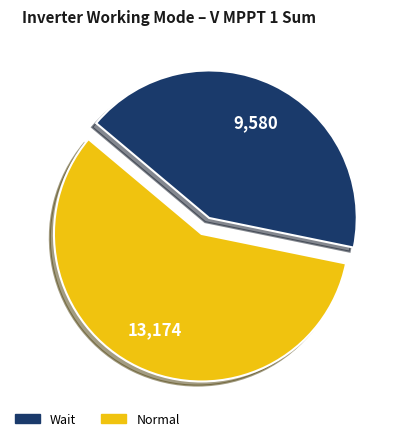

What is the ratio of the value at Wait to the value at Normal?

0.7